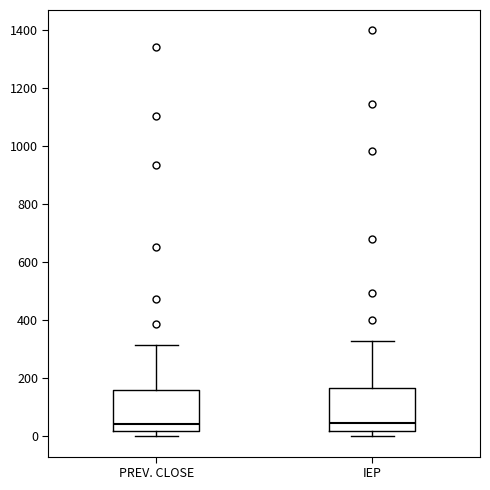

Reading left to right, read every box against the y-axis: the position of its median line, the range the box covers, and the ends of its whiskers. The values are not printed on the chart, so give them approximately, as read against the axis.

PREV. CLOSE: median 40, box 20 to 160, whiskers 0 to 320
IEP: median 40, box 20 to 160, whiskers 0 to 320